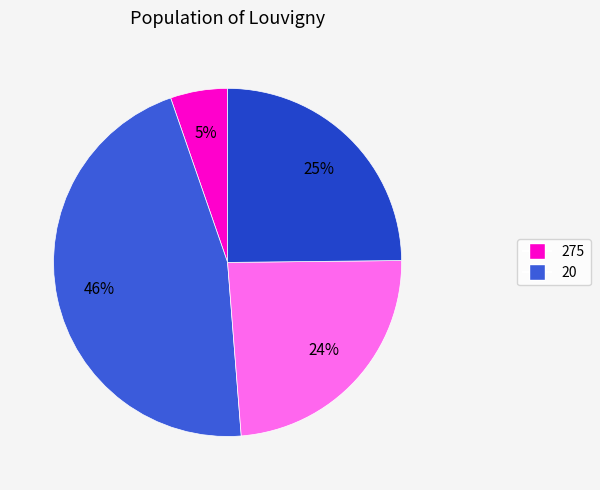

What is the smallest slice in the pie chart?

275